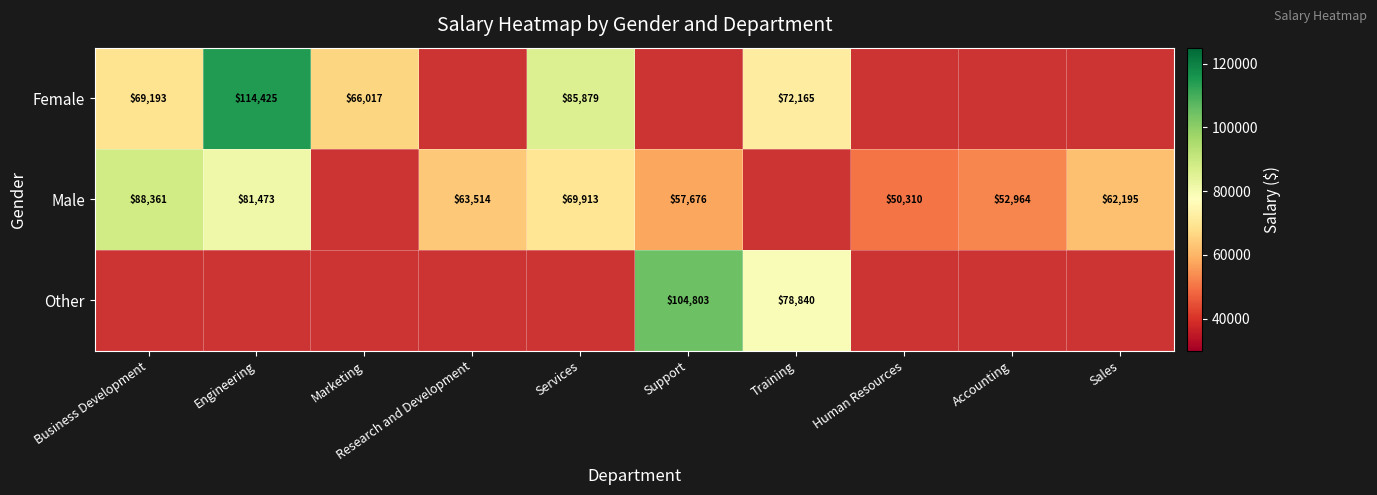

What is the difference between the highest and lowest values at Services?

15965.8